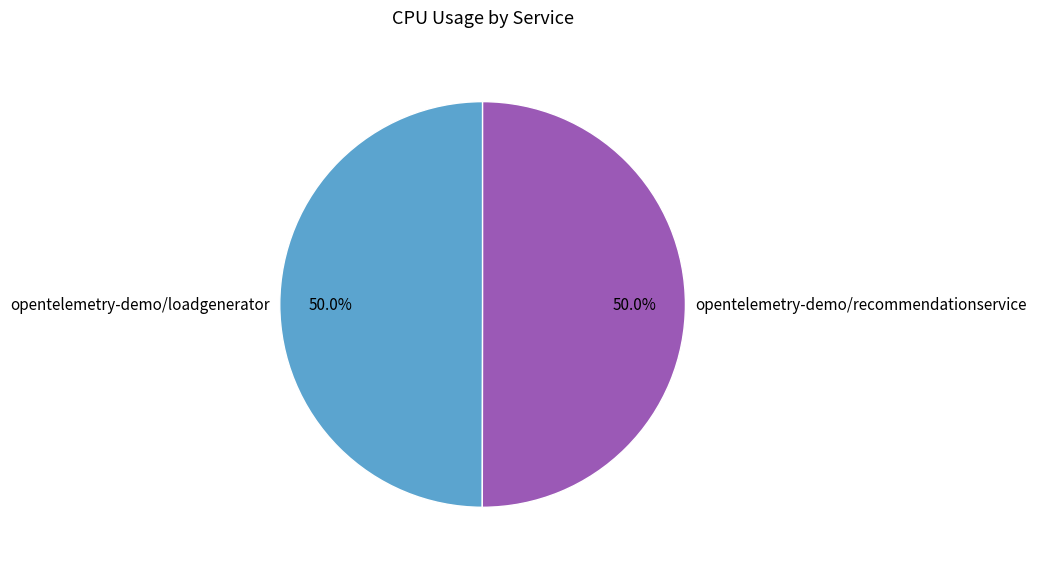

To the nearest percent, what percentage of the pie is opentelemetry-demo/loadgenerator?

50%